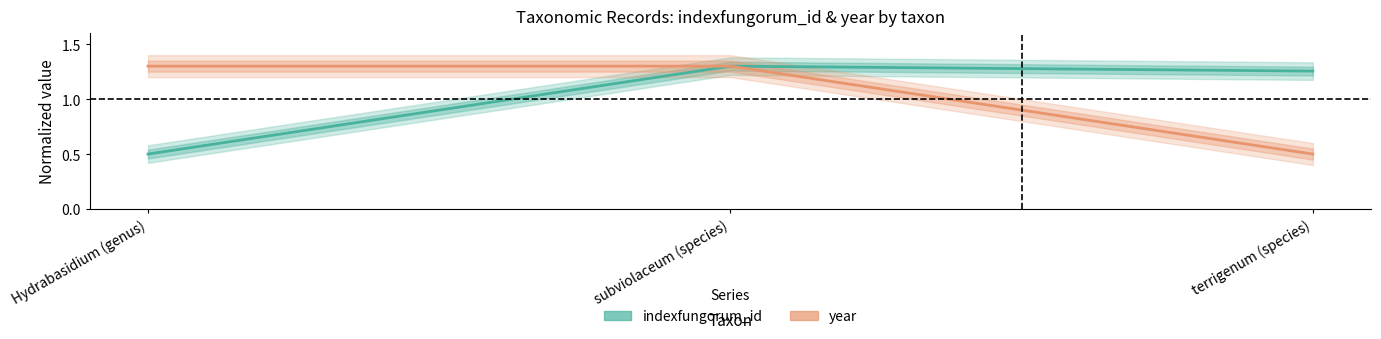

Between Hydrabasidium (genus) and terrigenum (species), which series saw the biggest shift?

year